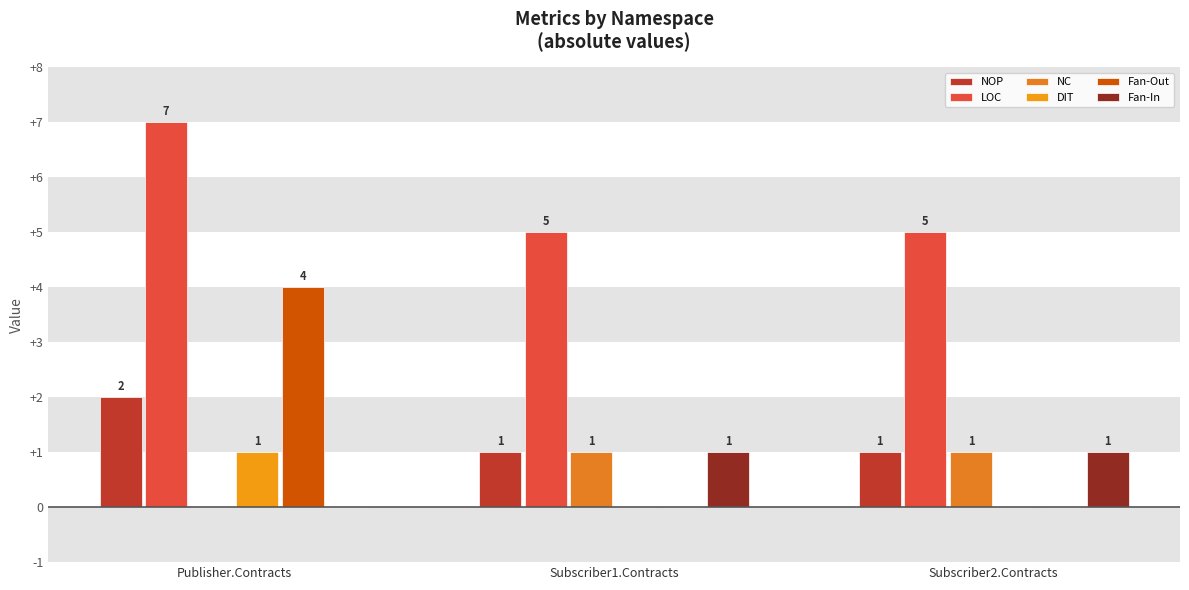

Reading left to right, extract all data points from this chart.

NOP: 2	1	1
LOC: 7	5	5
NC: 0	1	1
DIT: 1	0	0
Fan-Out: 4	0	0
Fan-In: 0	1	1